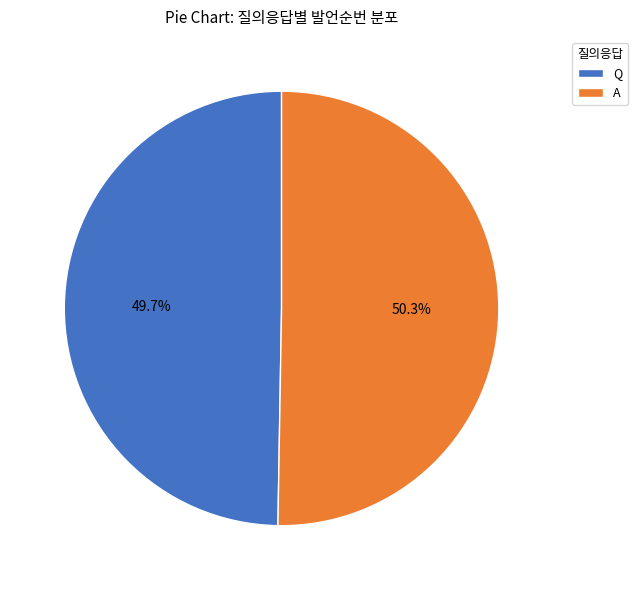

Combined, do Q and A account for over 50%?

Yes